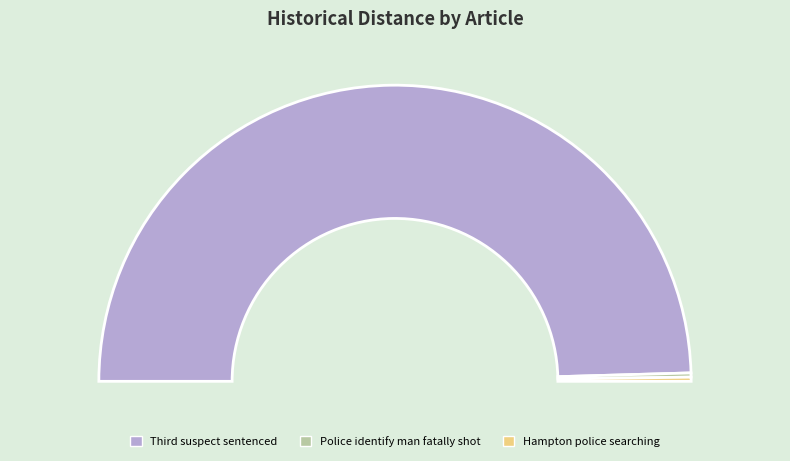

What is the smallest slice in the pie chart?

Police identify man fatally shot